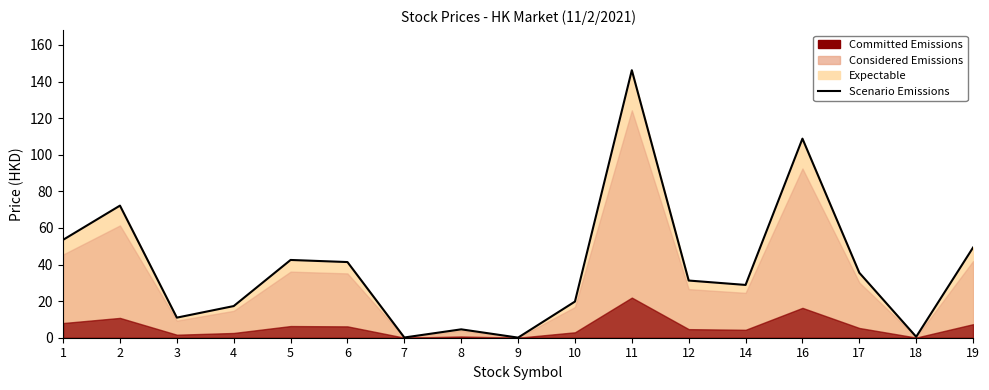

Where does the data first go above 31?

1